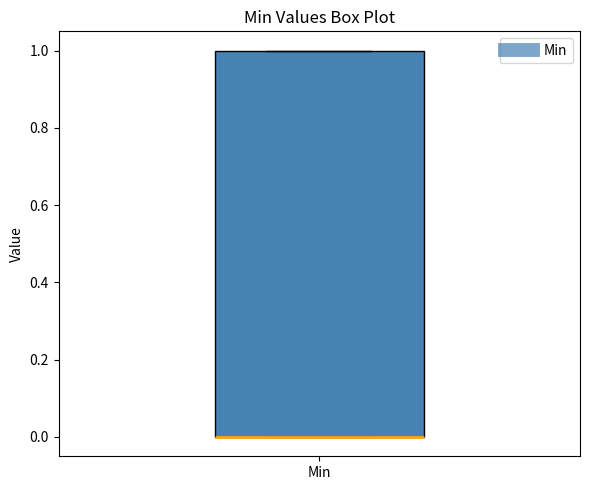

Transcribe this box plot: give where the median line is, the range the box spans, and where the two whiskers end, as read against the y-axis. The values are not printed on the chart, so give them approximately, as read against the axis.

median 0 (drawn on the box's lower edge), box 0 to 1, whiskers 0 to 1